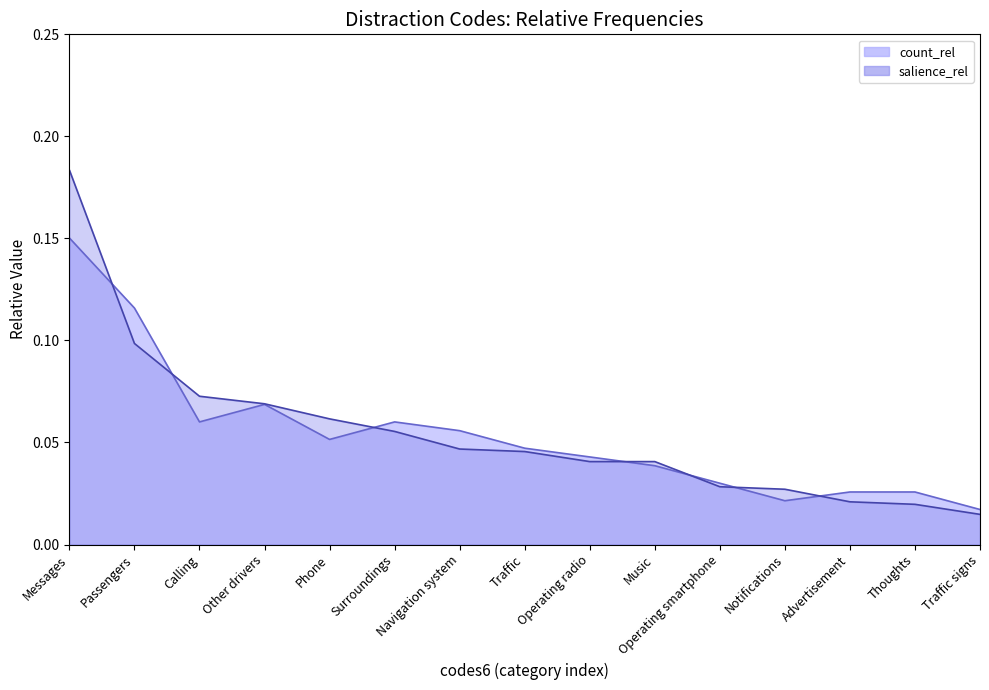

What is the maximum value shown in the chart?

0.2